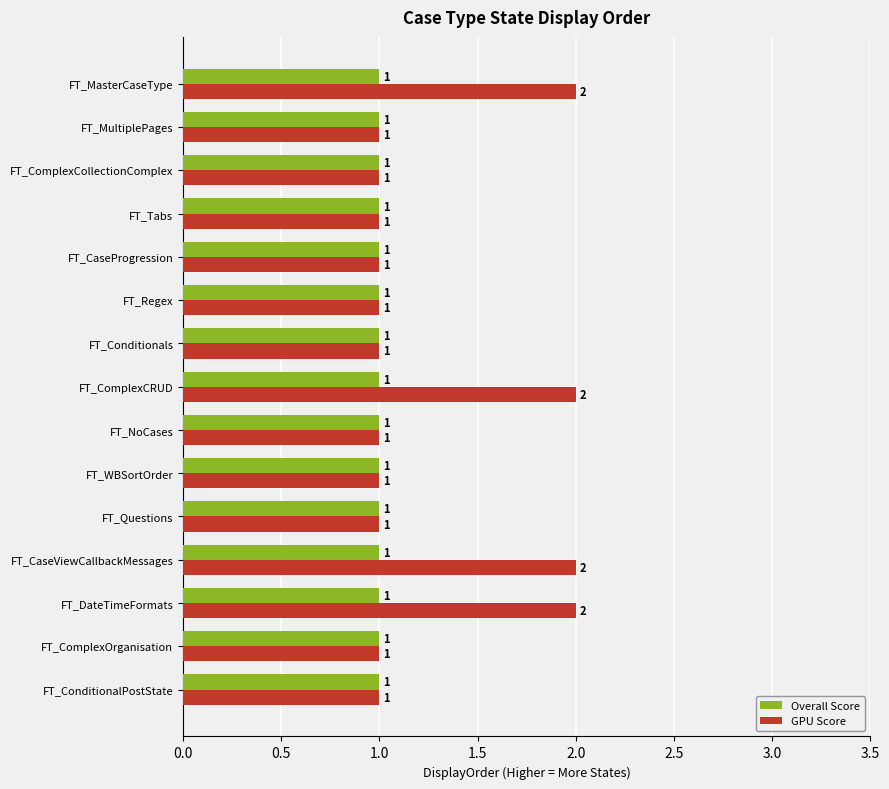

The GPU Score series shows 1 at FT_WBSortOrder. True or false?

True